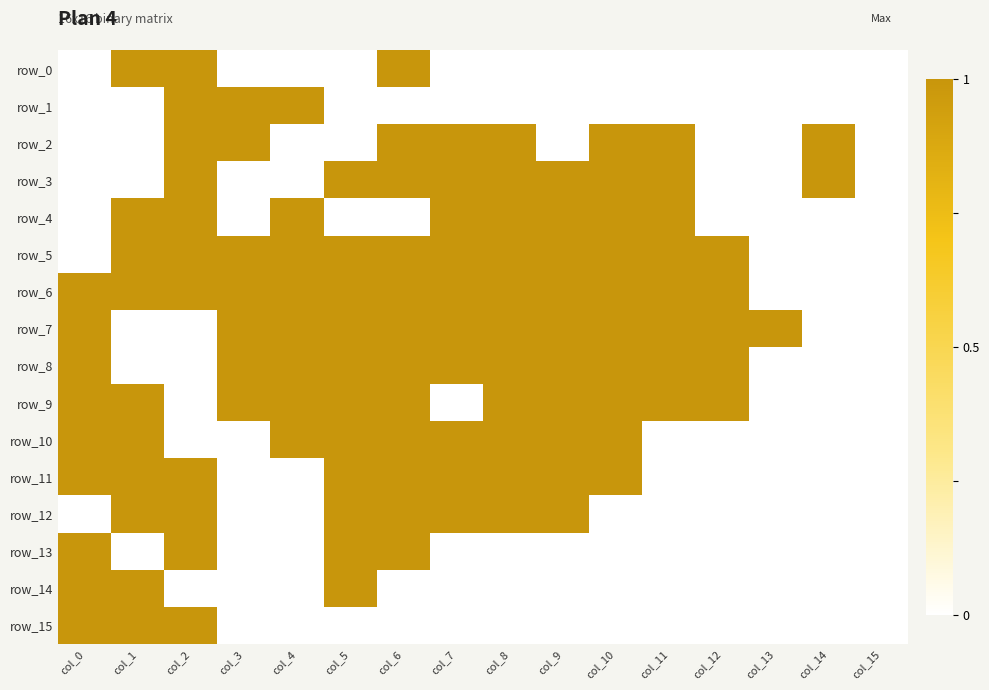

At which label does row_12 reach its peak?

col_1